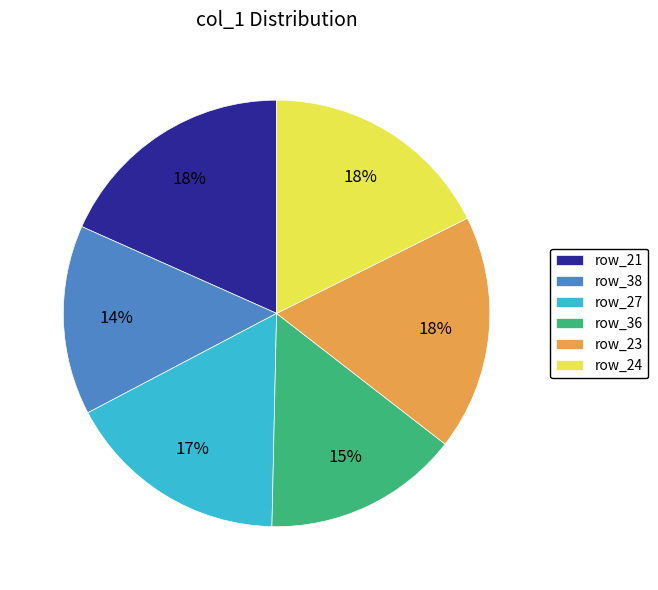

How many slices are in this pie chart?

6